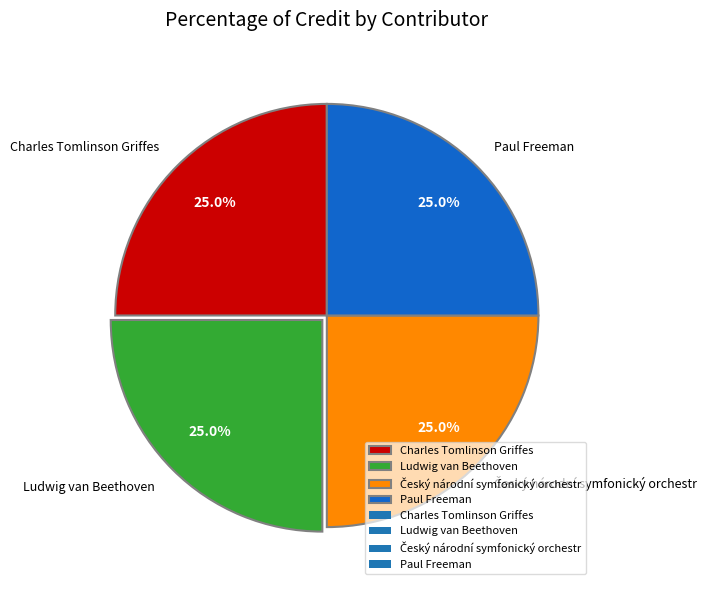

Does any single category account for the majority?

No